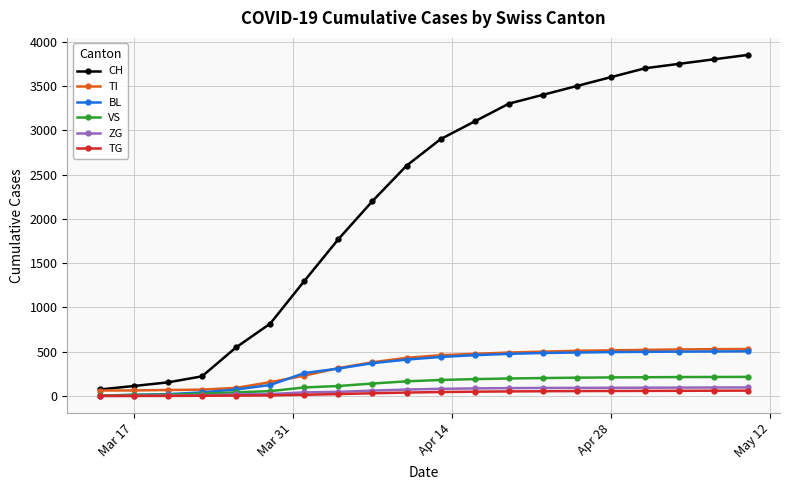

How many data points does each series have?

20